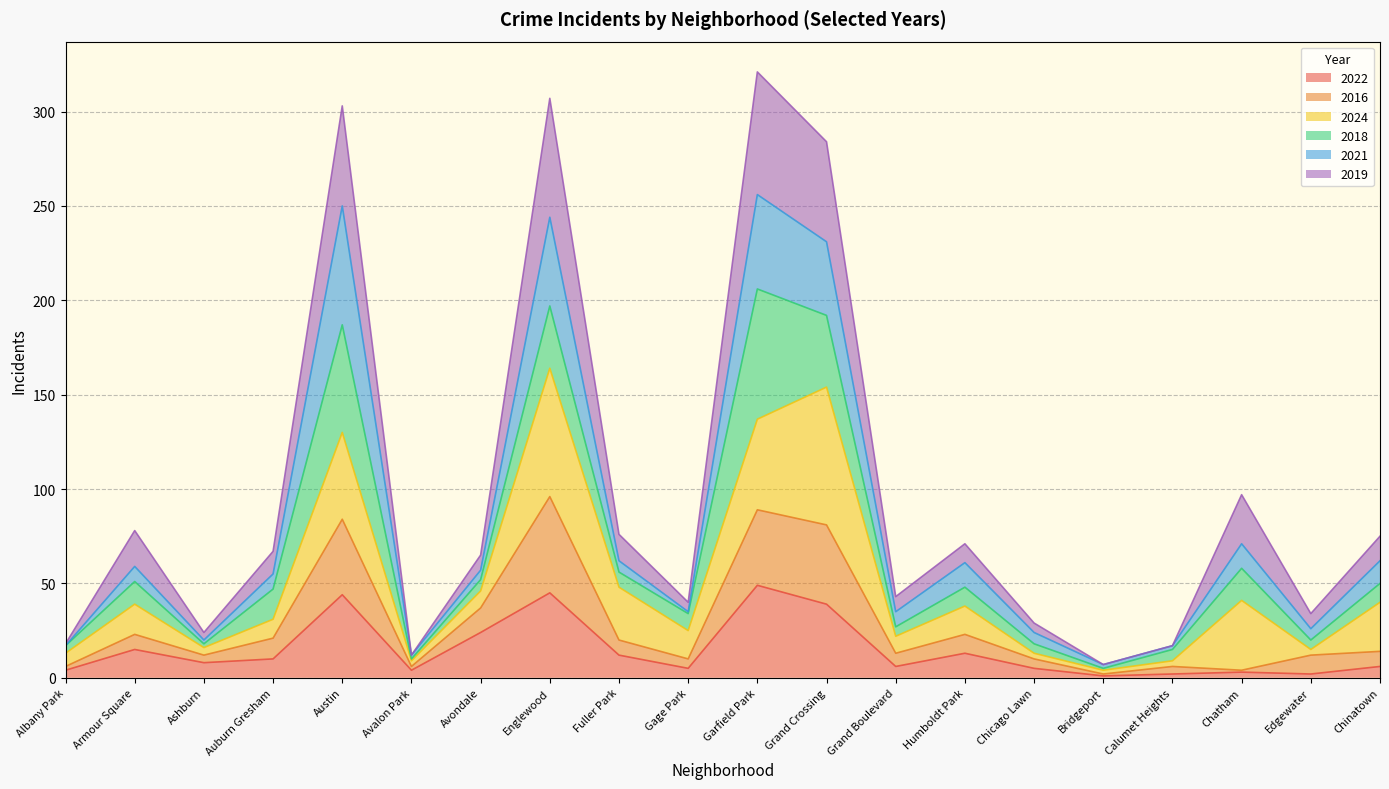

What are all the series names shown in the legend?

2022, 2016, 2024, 2018, 2021, 2019